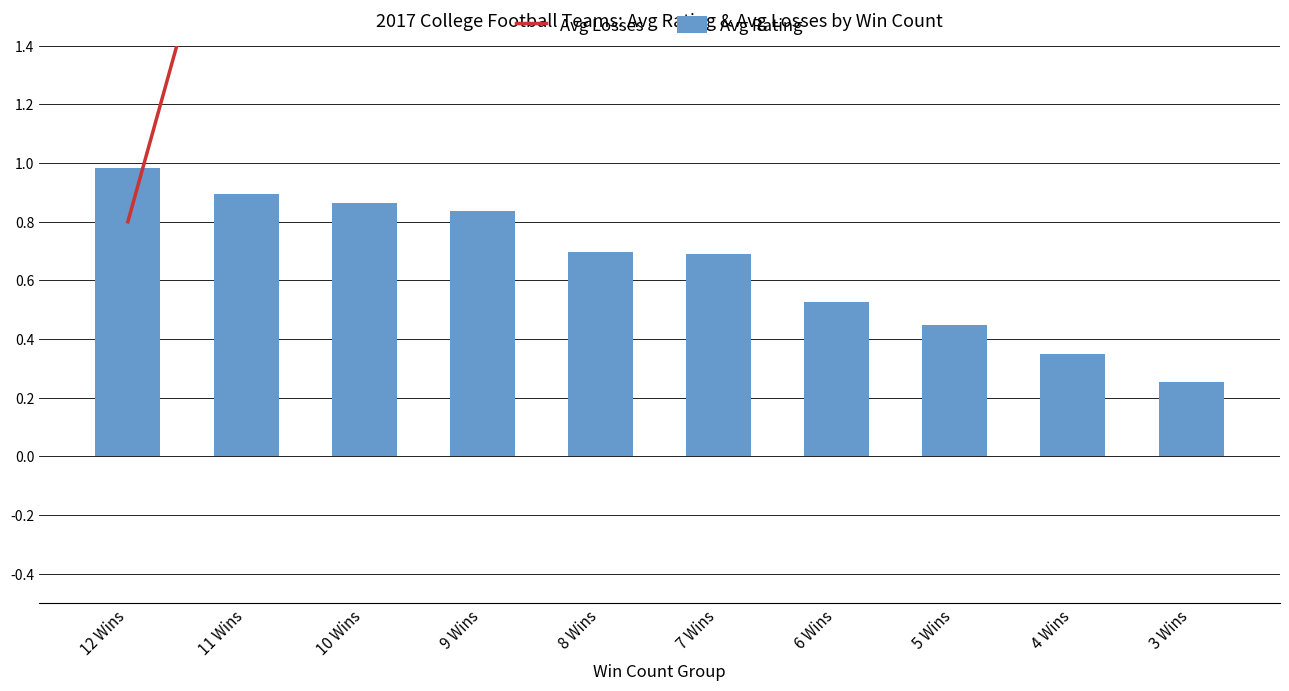

At which label does Avg Rating reach its minimum?

3 Wins